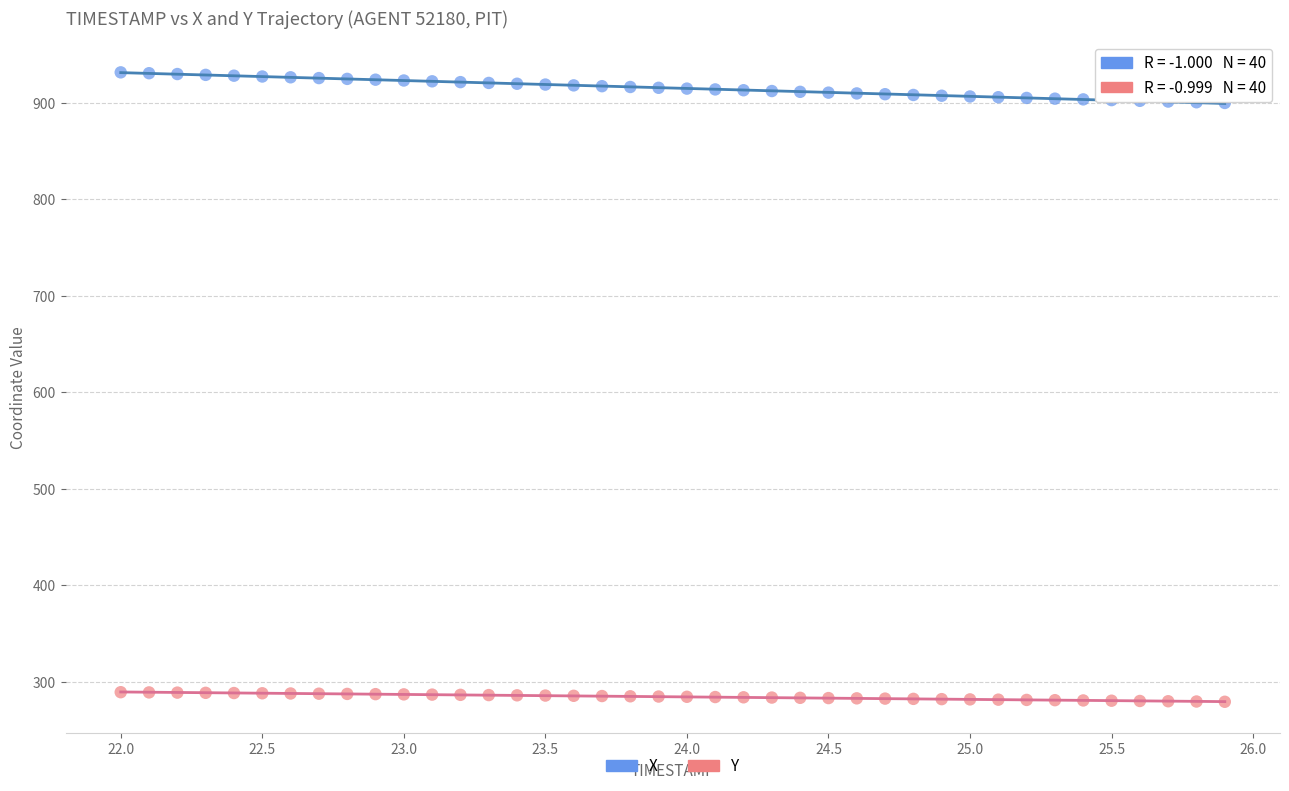

Which series has the largest Y range (max minus min)?

X